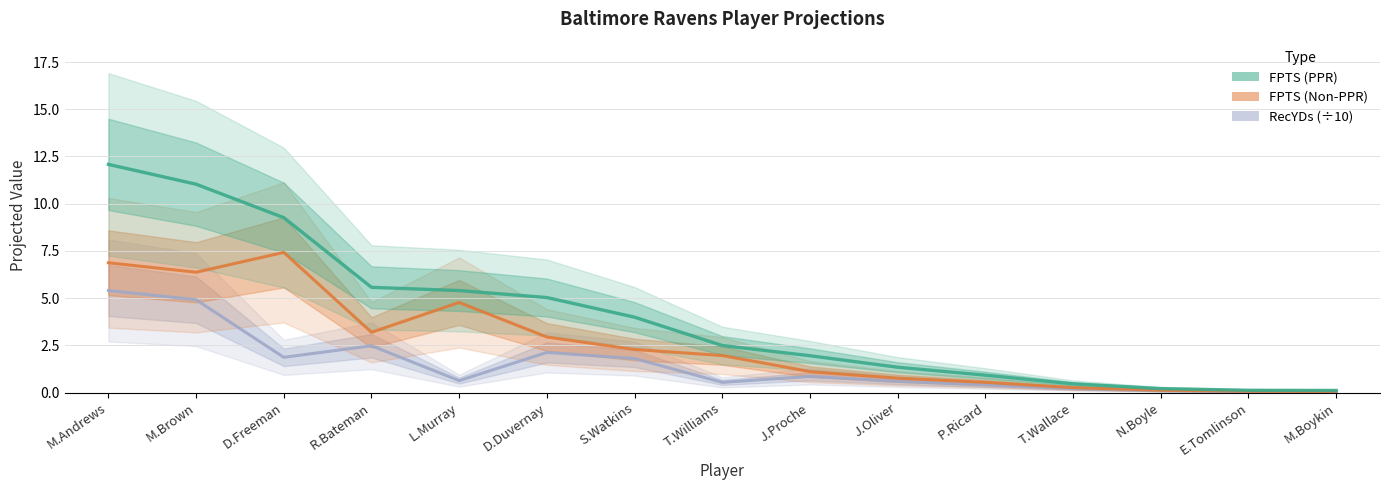

Which category has the lowest value in the FPTS (Non-PPR) series?

M.Boykin